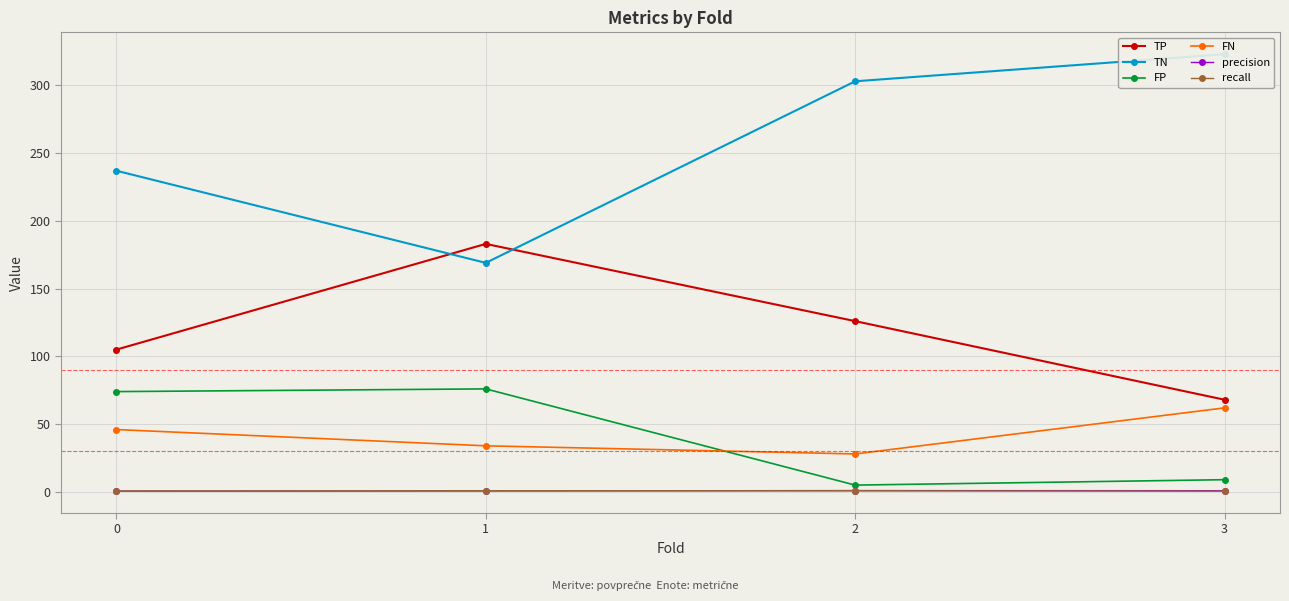

The precision series shows 0.4 at 2. True or false?

False